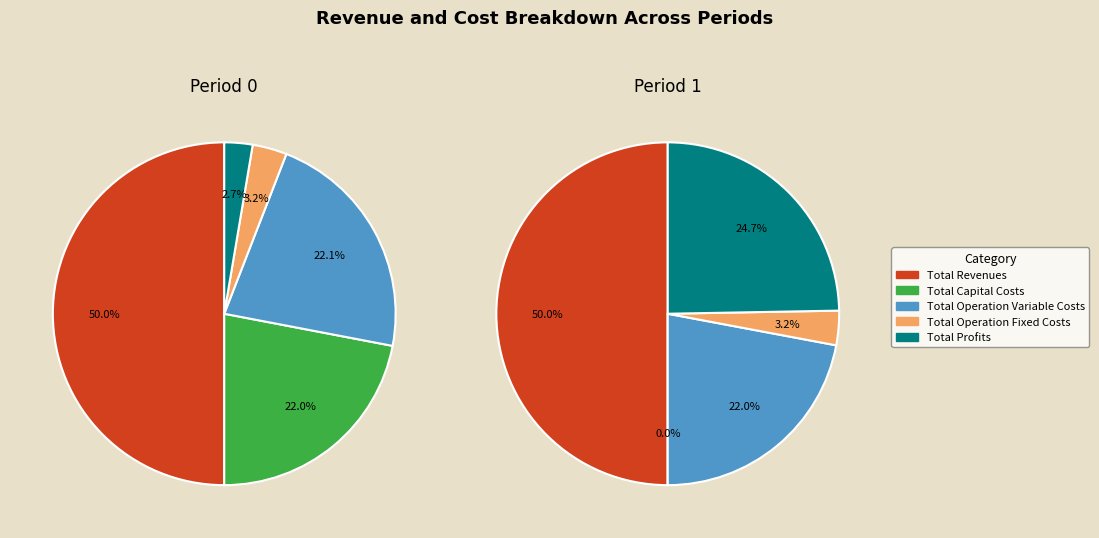

Combined, do values_1 and 3 account for over 50%?

No